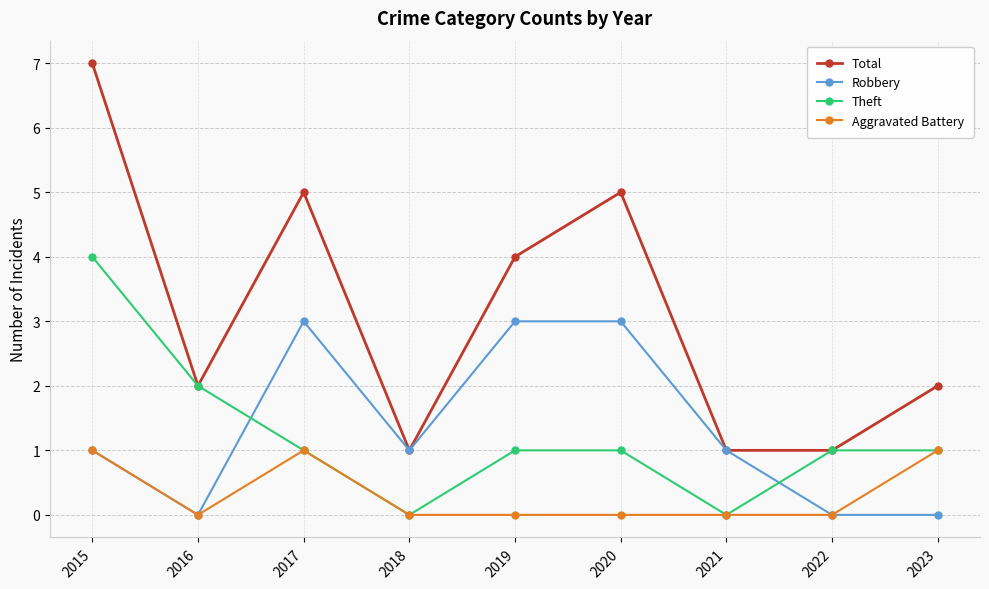

What are all the series names shown in the legend?

Total, Robbery, Theft, Aggravated Battery